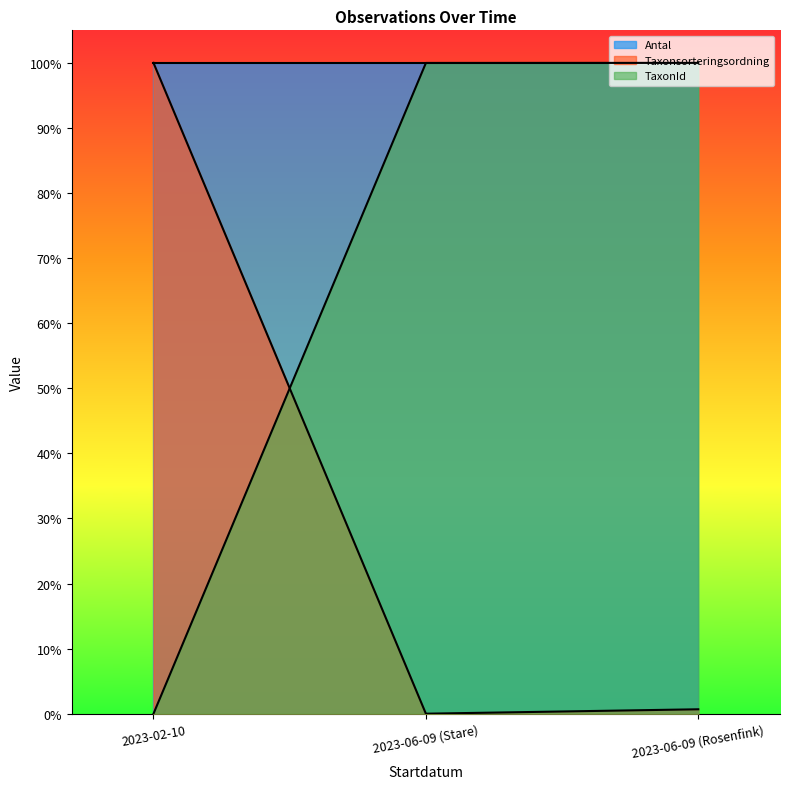

At how many categories does at least one series exceed 0?

3